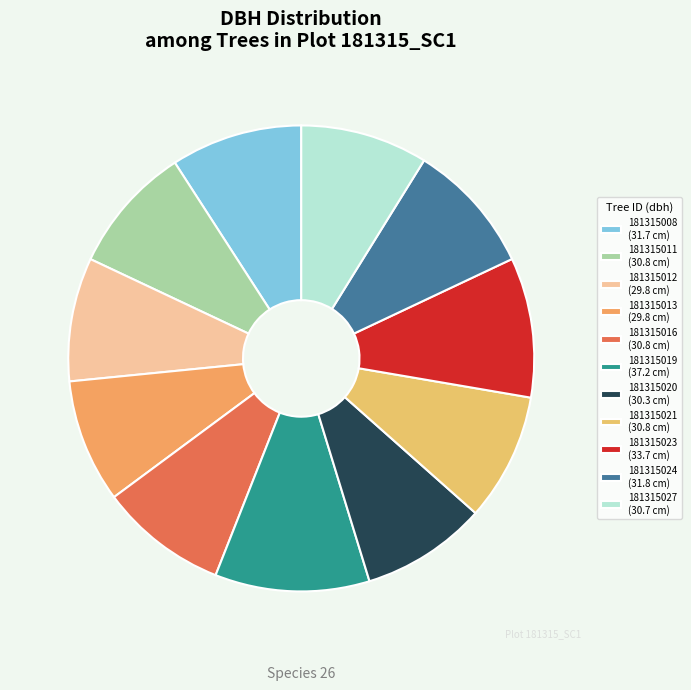

What is the largest slice in the pie chart?

181315019